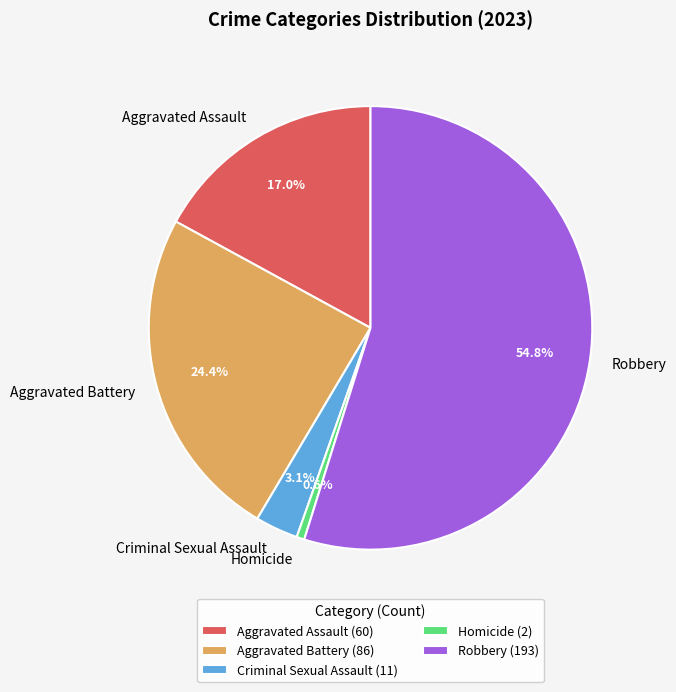

To the nearest percent, what is the combined percentage of Aggravated Battery and Criminal Sexual Assault?

28%